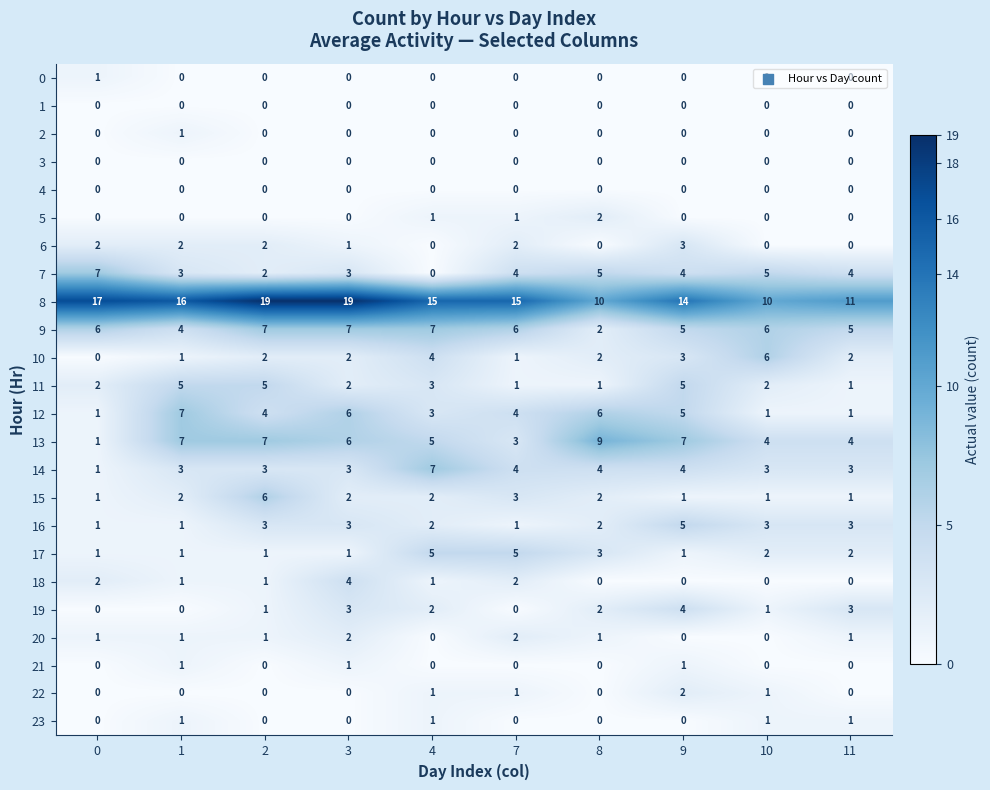

Is it true that 2 equals -1 at 10?

False